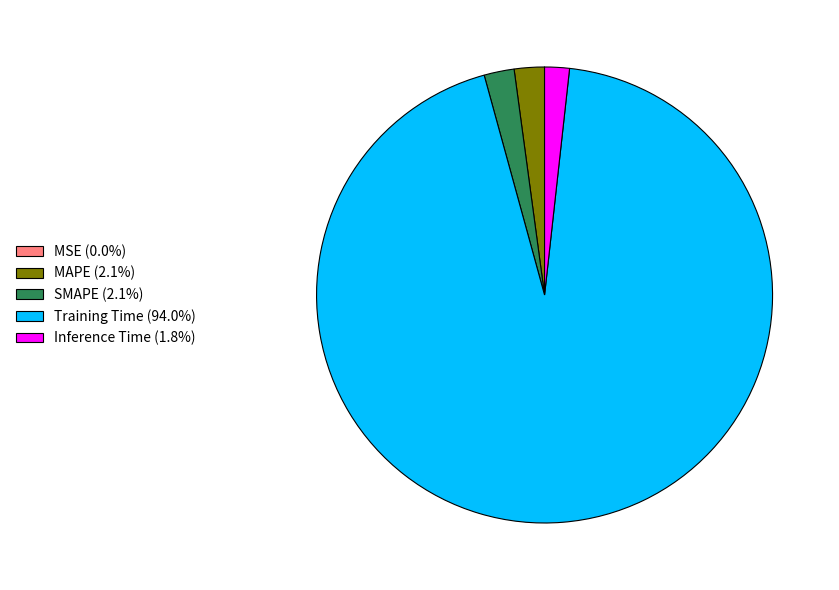

Combined, do MAPE (2.1%) and Inference Time (1.8%) account for over 50%?

No